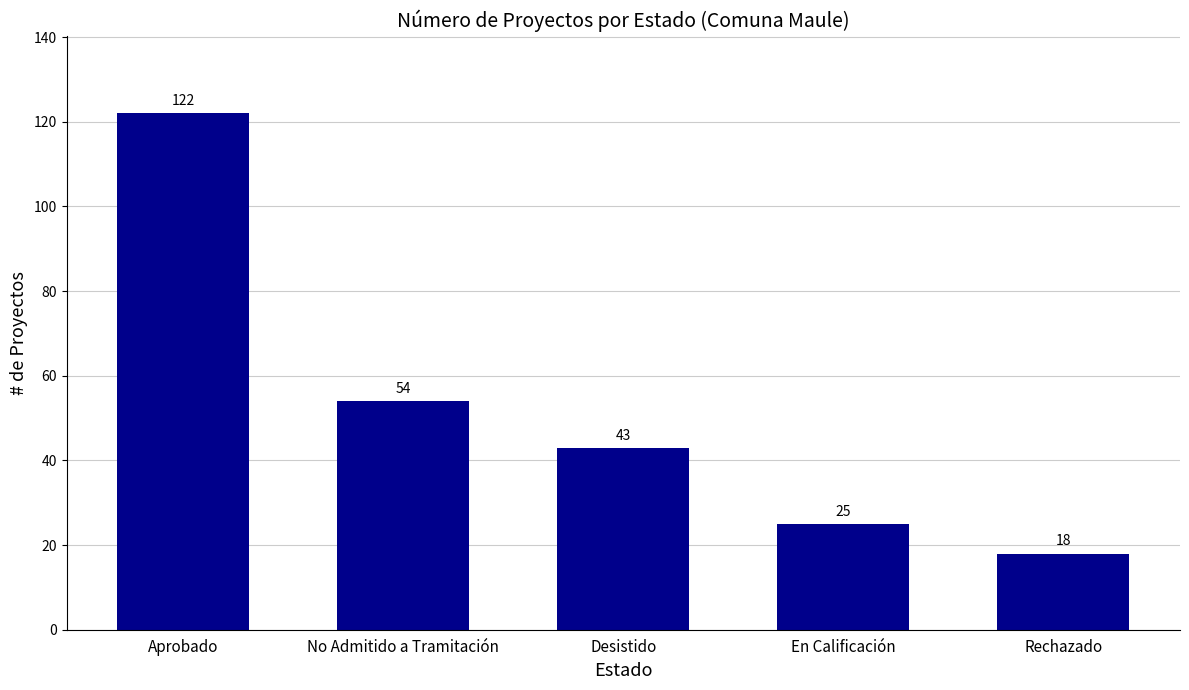

List the labels in order of value, smallest first.

Rechazado, En Calificación, Desistido, No Admitido a Tramitación, Aprobado